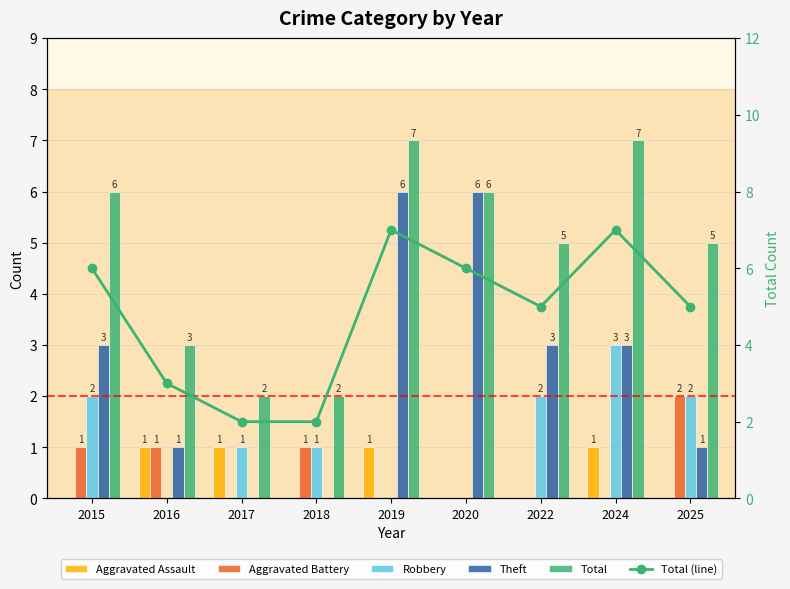

Which series has the largest total across all categories?

Total